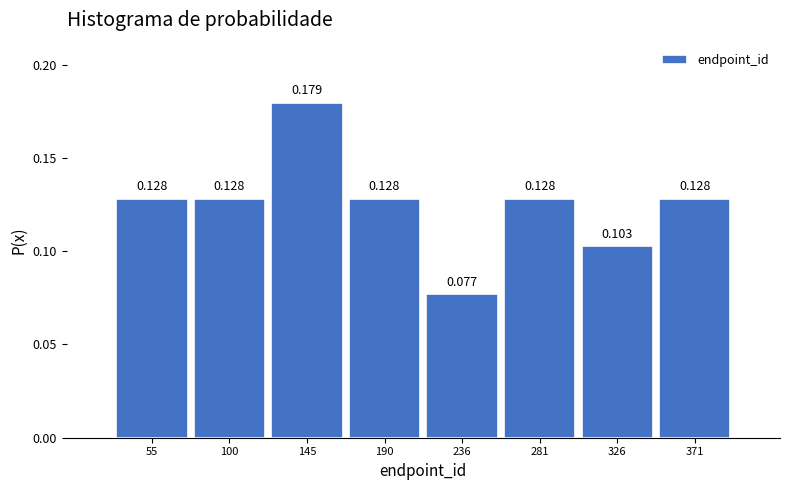

How tall is the bar that spans 170 to 215 on the x-axis? The bar edges are not printed on the chart, so give them approximately, as read against the axis.

0.128